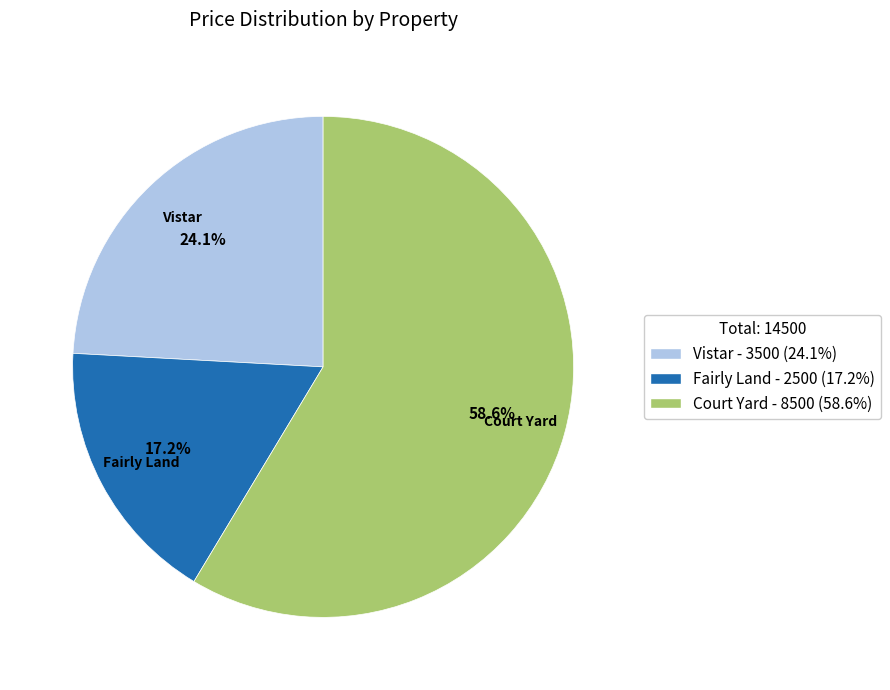

The Vistar slice represents 15% of the pie. True or false?

False